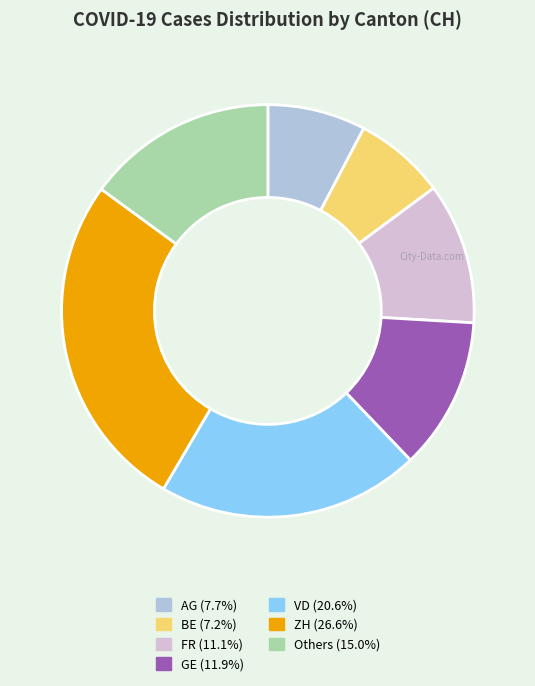

Is there a majority slice in this chart?

No